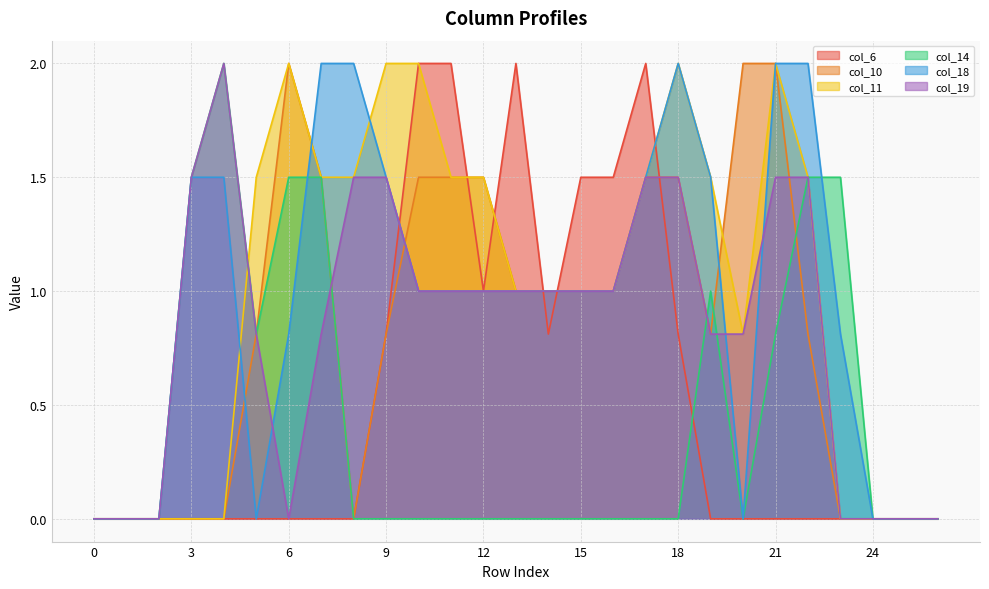

At which label does col_18 first exceed 1?

3